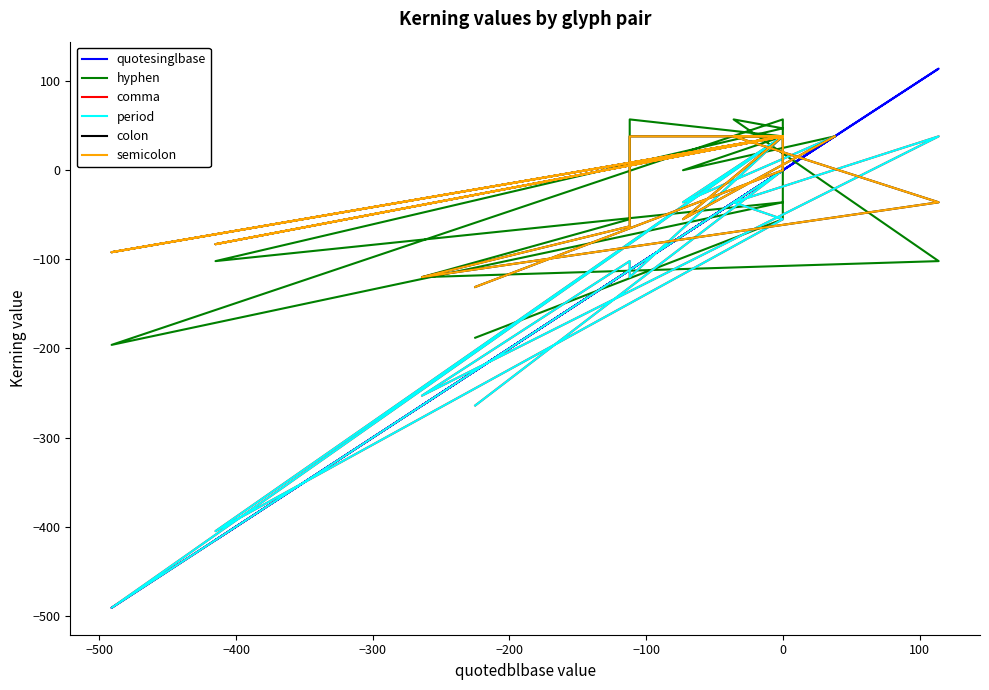

What are all the series names shown in the legend?

quotesinglbase, hyphen, comma, period, colon, semicolon